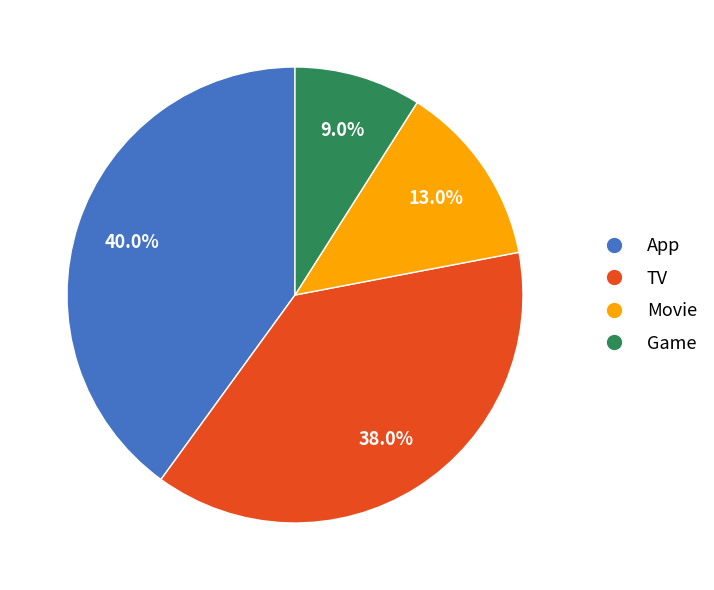

What percentage is the App slice, to the nearest percent?

40%